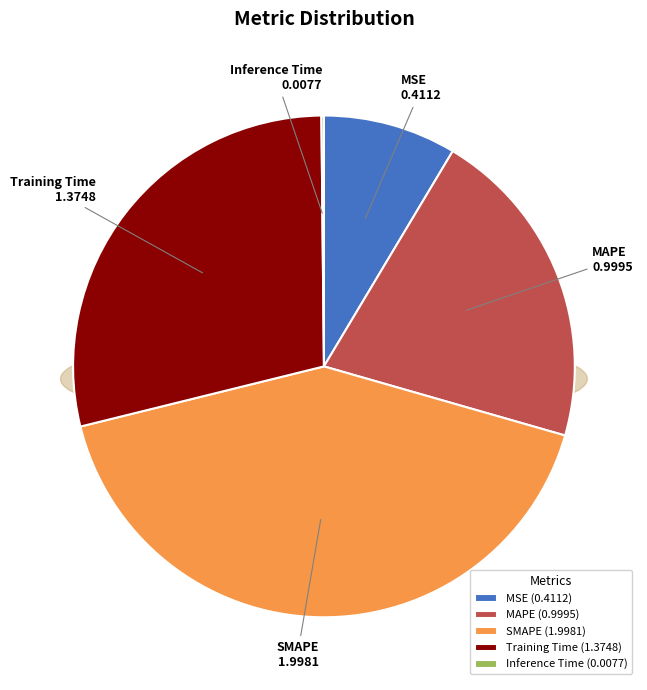

True or false: MAPE accounts for 33% of the total.

False